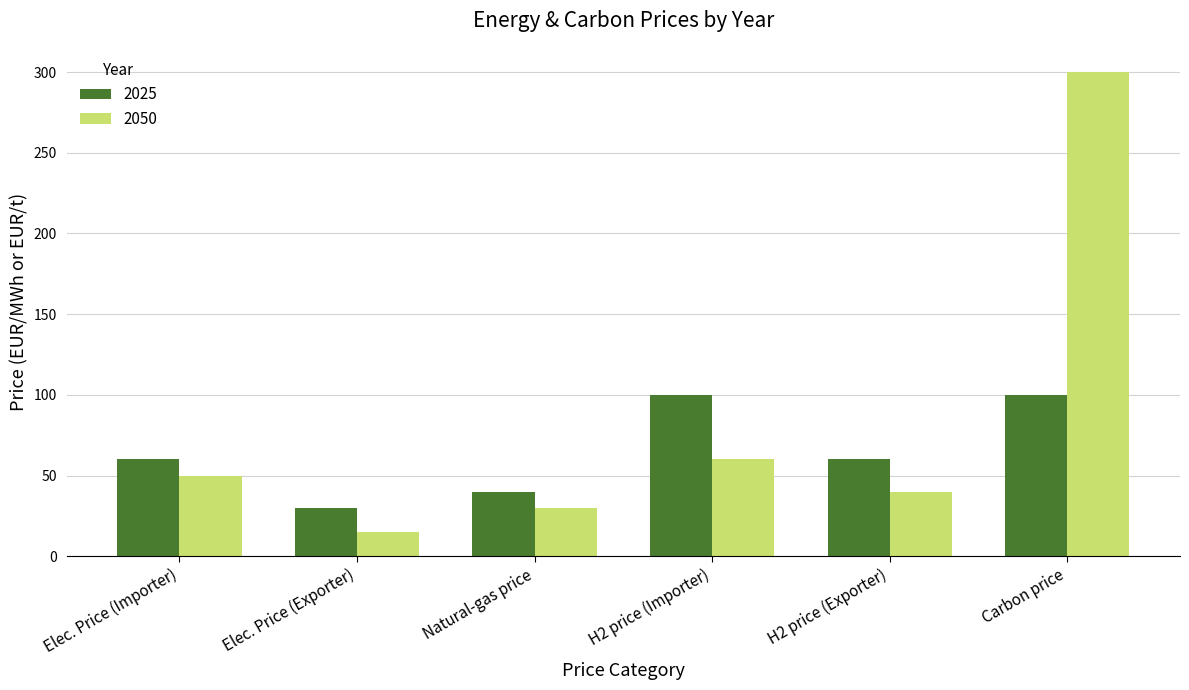

How many data points in 2025 are less than 60?

2